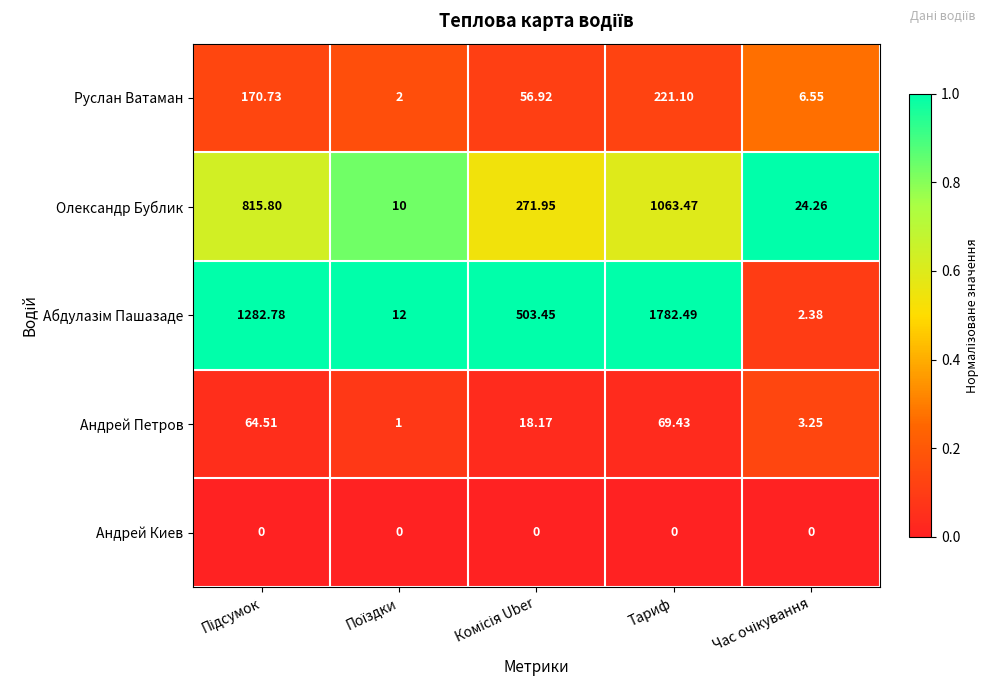

At which category is the sum across all series the highest?

Тариф